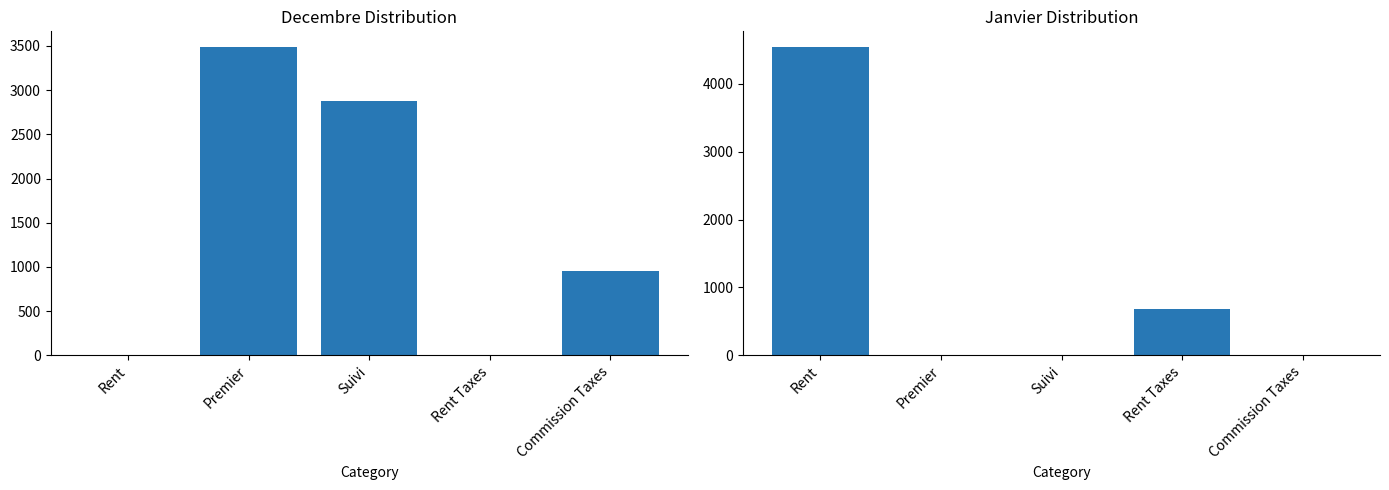

Does the chart contain stacked bars?

No